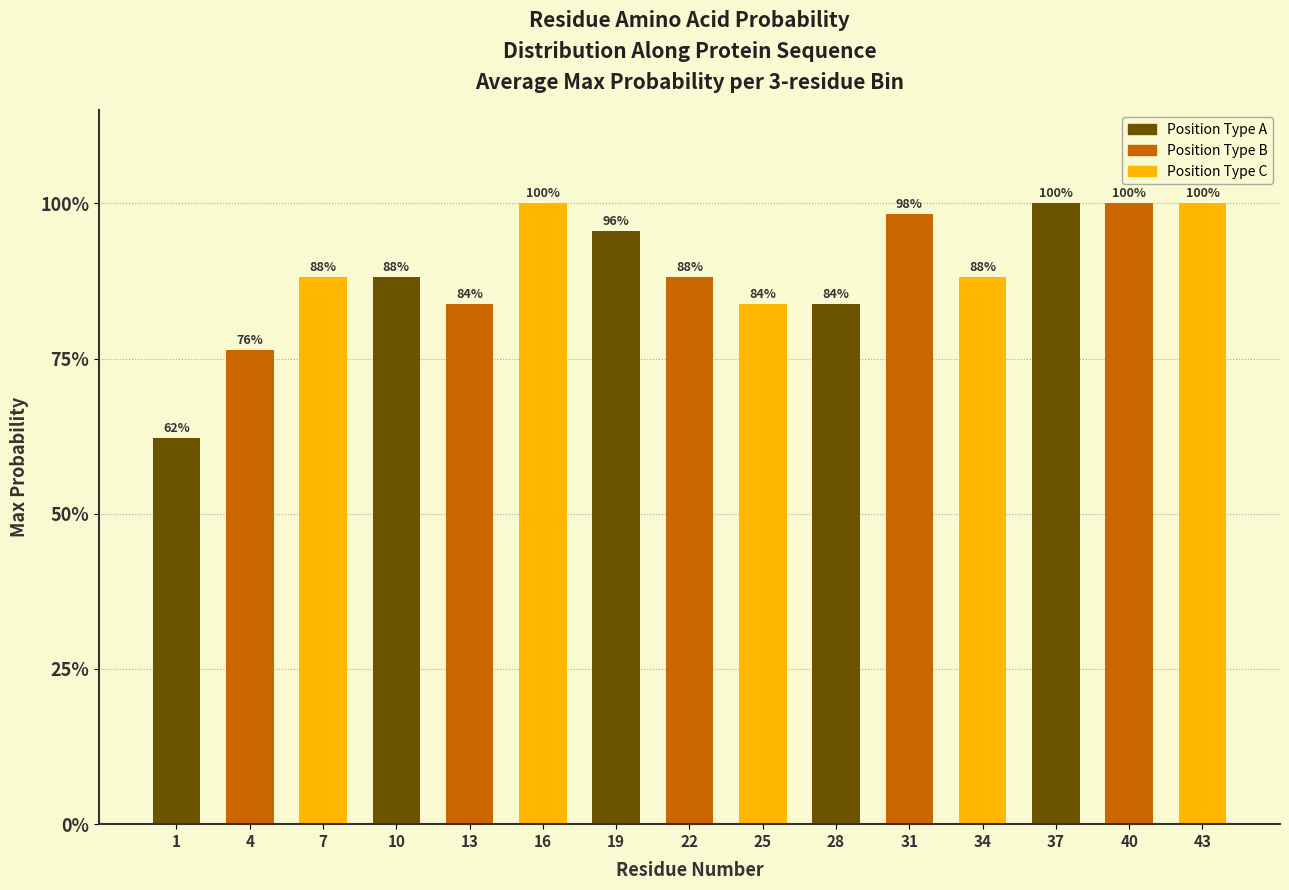

Are the bars horizontal?

No